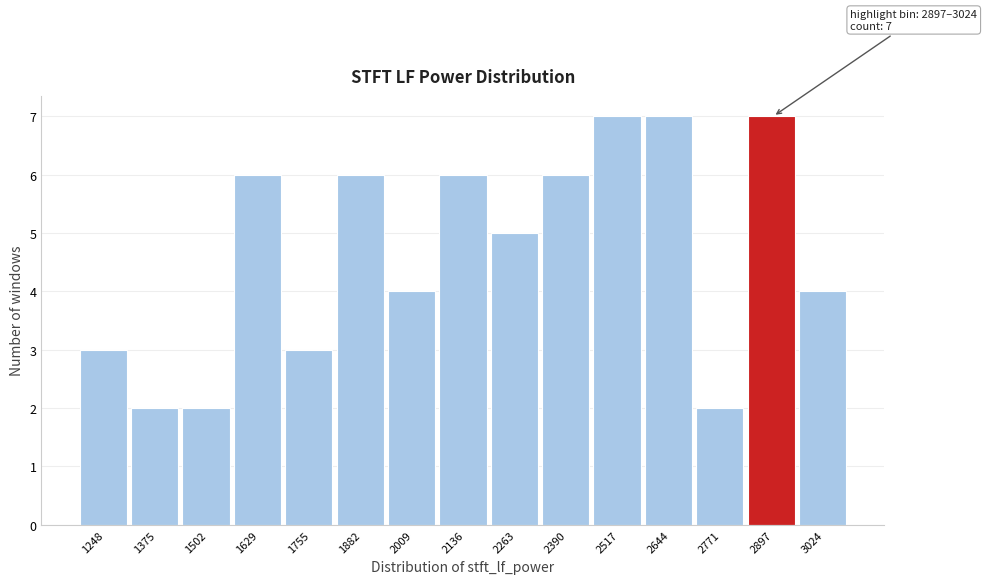

Reading left to right, transcribe all the data shown in this chart.

1248=3	1375=2	1502=2	1629=6	1755=3	1882=6	2009=4	2136=6	2263=5	2390=6	2517=7	2644=7	2771=2	2897=7	3024=4